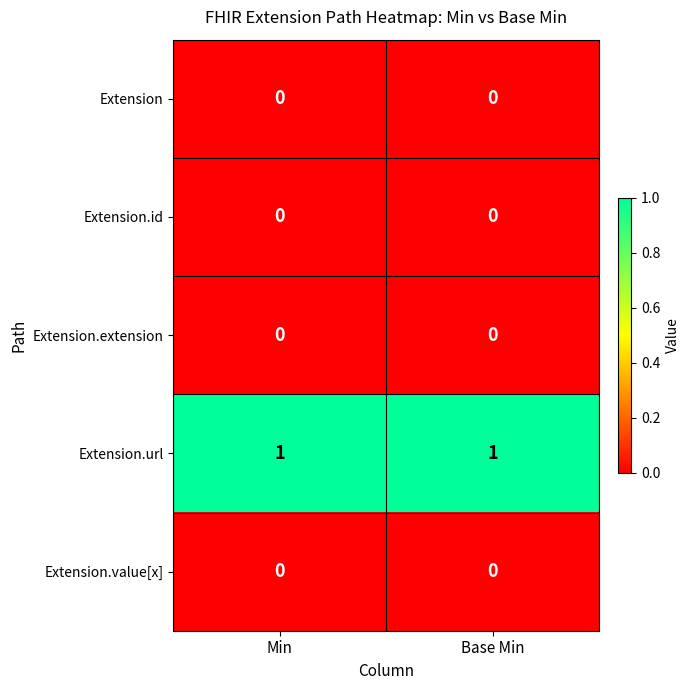

What is the maximum value shown in the chart?

1